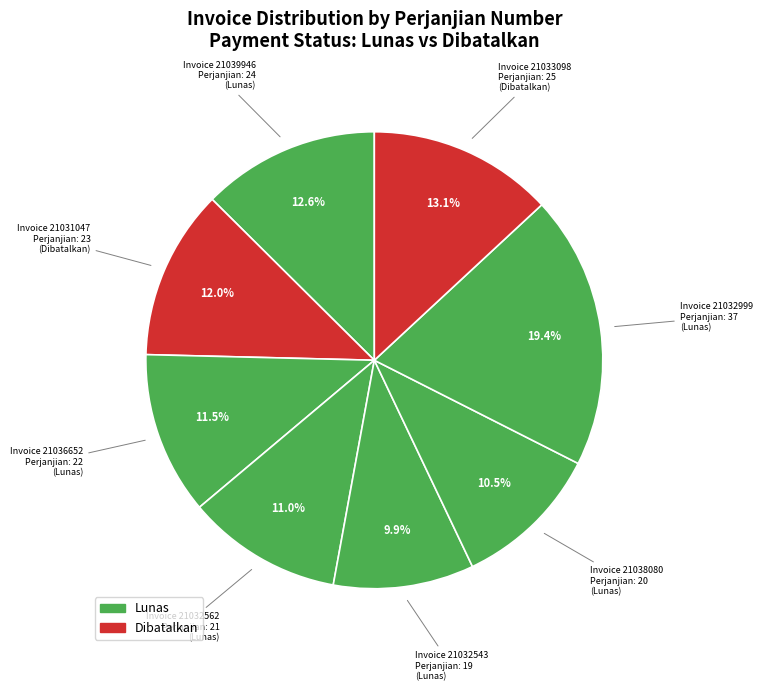

How many segments does this pie chart have?

8